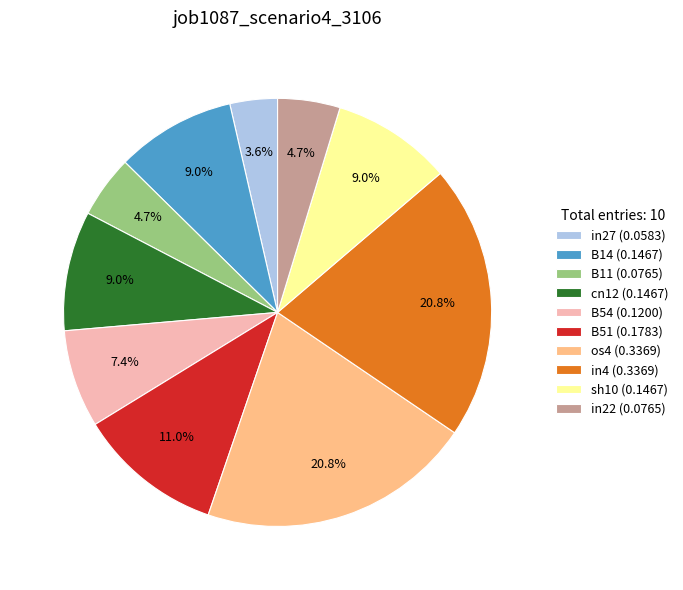

How many slices are in this pie chart?

10